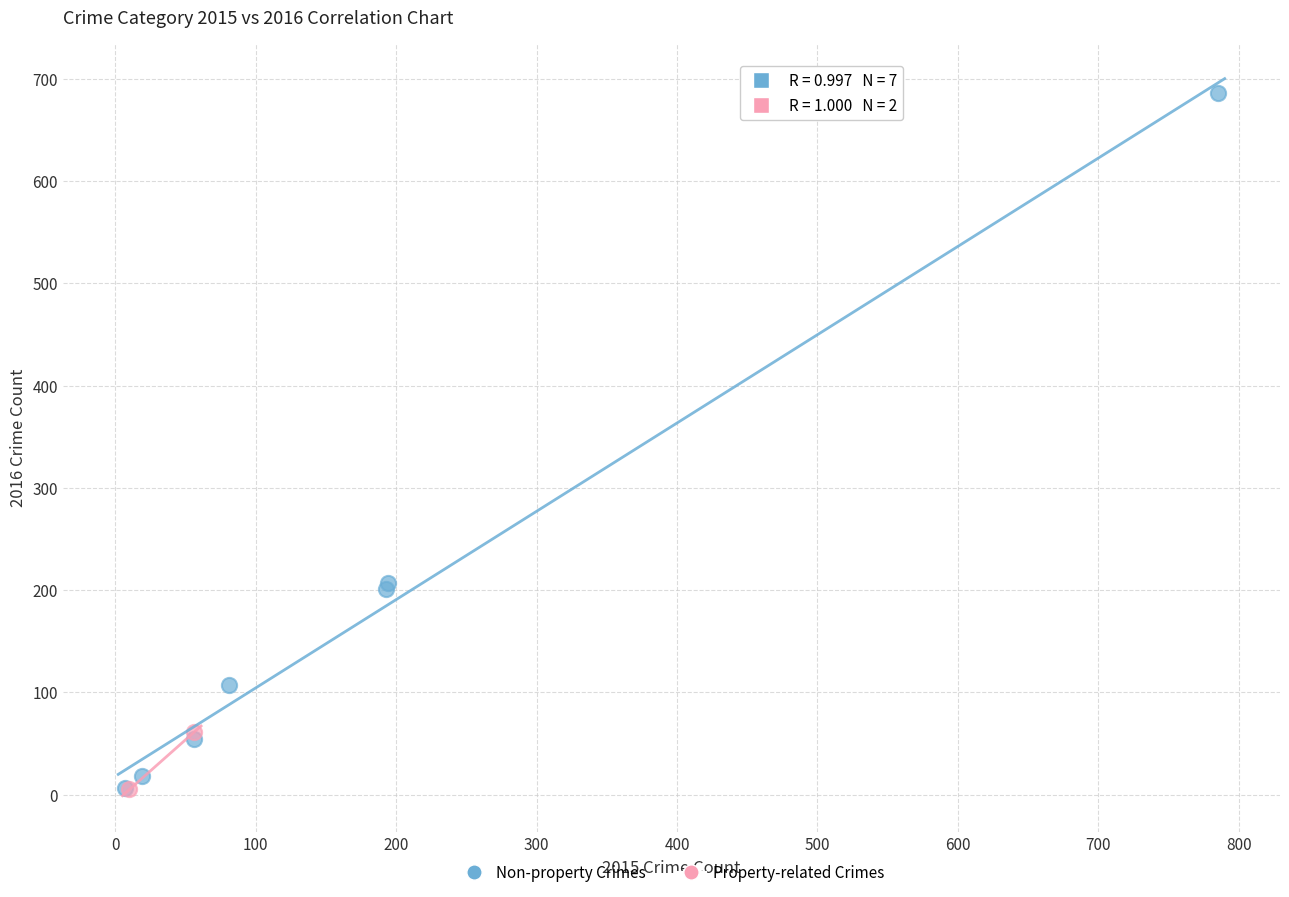

What are all the series names shown in the legend?

Non-property Crimes, Property-related Crimes